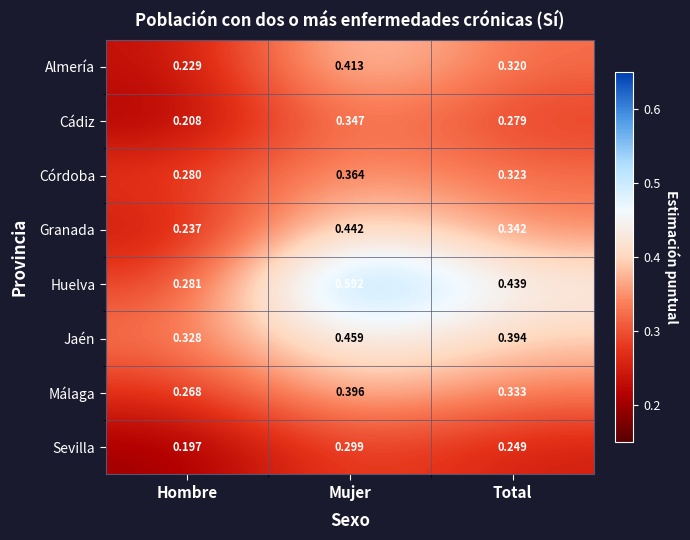

Rank the categories by Córdoba value from highest to lowest.

Mujer, Total, Hombre